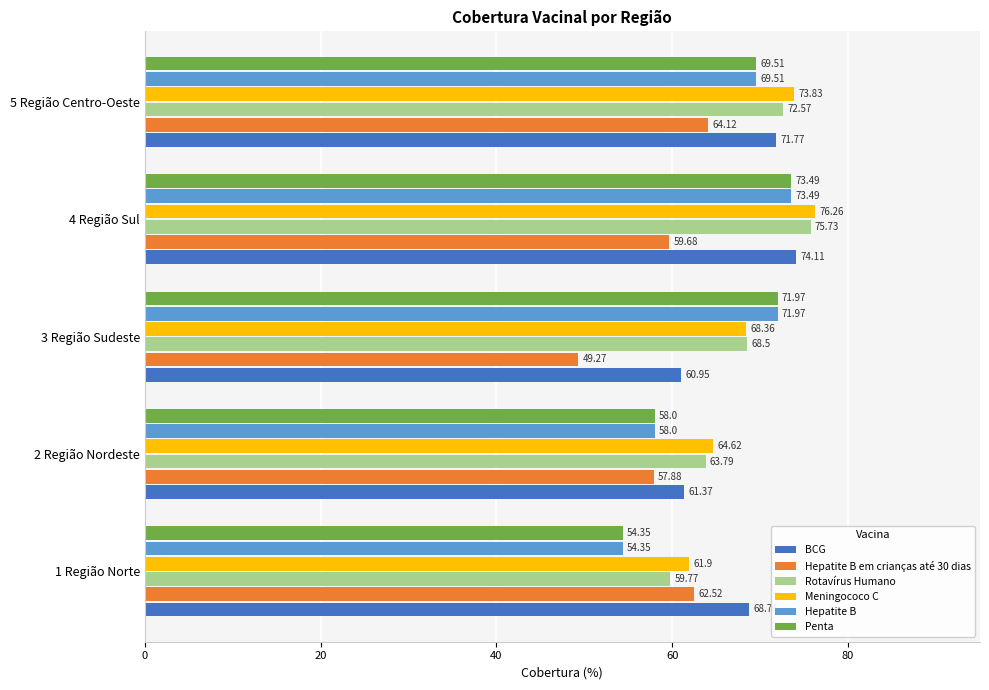

Which series changed the most between 4 Região Sul and 5 Região Centro-Oeste?

Hepatite B em crianças até 30 dias